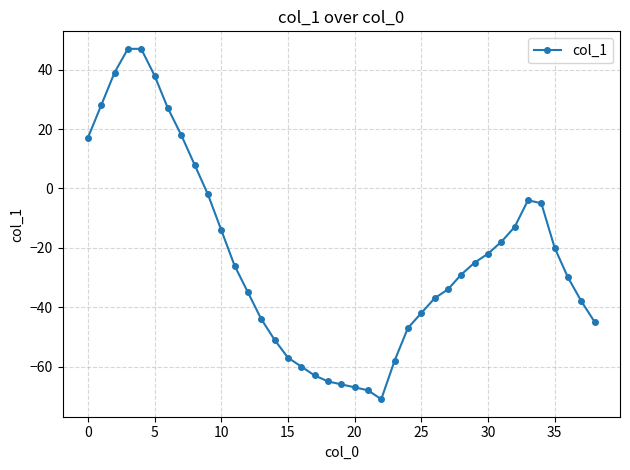

What is the value of the 30th point from the left?

-25